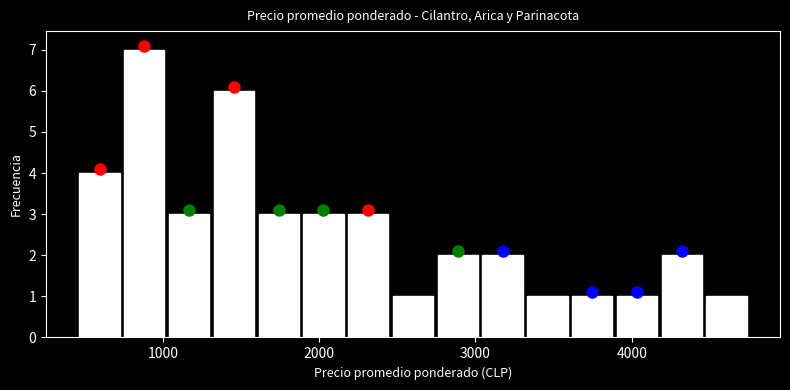

Around what value on the x-axis is the tallest bar? Give the approximate position of its centre, as read against the axis.

900